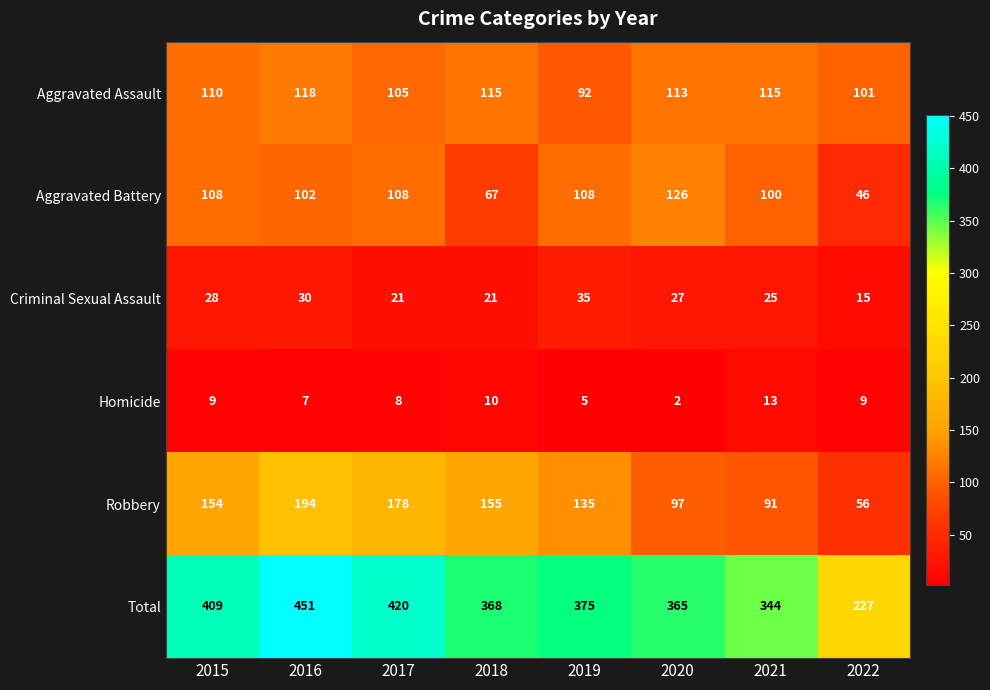

What is the total value across all series at 2016?

902